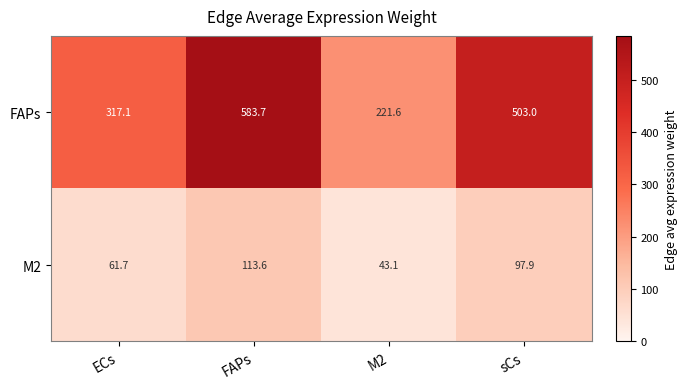

List the series in order of their overall mean, lowest first.

M2, FAPs